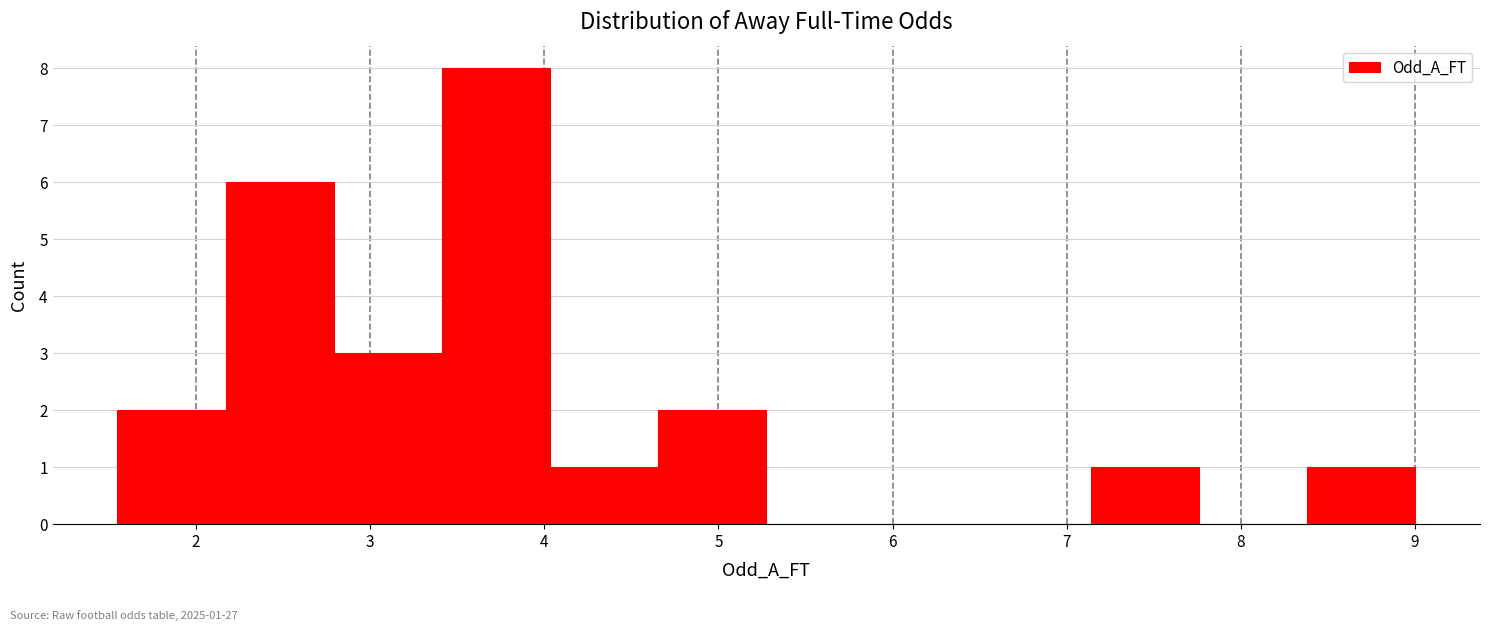

Which range on the x-axis has the tallest bar?

3.4 to 4.0